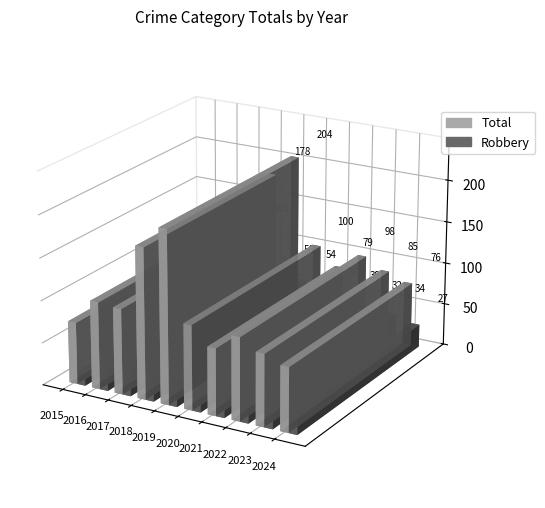

What is the value of the Robbery bar at the 1st from the left?

15